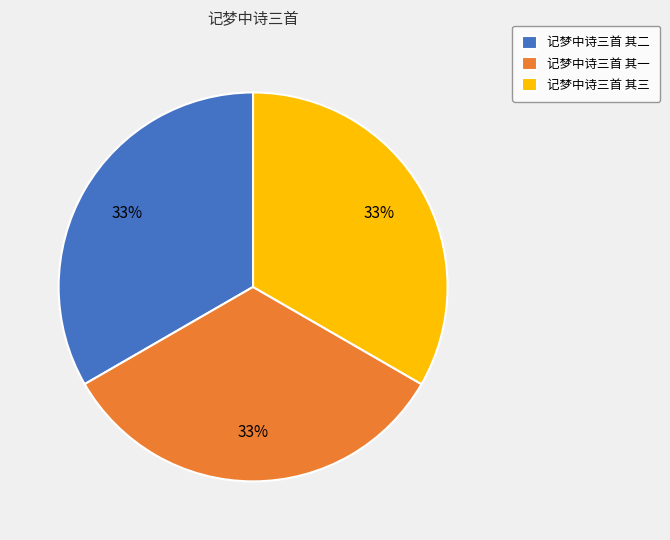

Is there a majority slice in this chart?

No